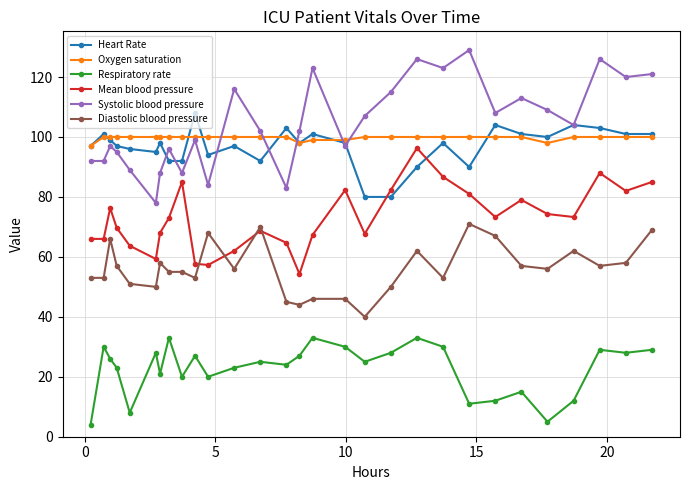

Which series has the widest spread of values?

Systolic blood pressure